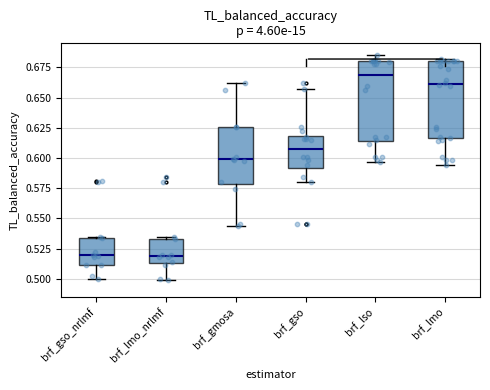

Reading left to right, read every box against the y-axis: the position of its median line, the range the box covers, and the ends of its whiskers. The values are not printed on the chart, so give them approximately, as read against the axis.

brf_gso_nrlmf: median 0.520, box 0.510 to 0.535, whiskers 0.500 to 0.535
brf_lmo_nrlmf: median 0.520, box 0.515 to 0.535, whiskers 0.500 to 0.535
brf_gmosa: median 0.600, box 0.580 to 0.625, whiskers 0.545 to 0.660
brf_gso: median 0.610, box 0.590 to 0.620, whiskers 0.580 to 0.660
brf_lso: median 0.670, box 0.615 to 0.680, whiskers 0.595 to 0.685
brf_lmo: median 0.660, box 0.615 to 0.680, whiskers 0.595 to 0.680 (just above the box's upper edge)